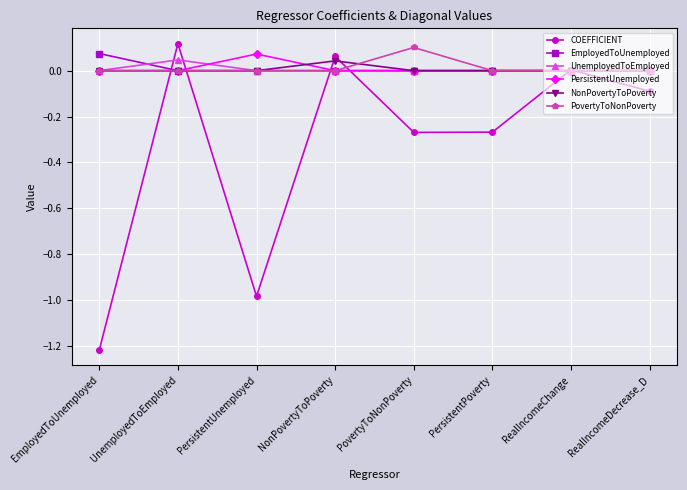

How many data points does each series have?

8